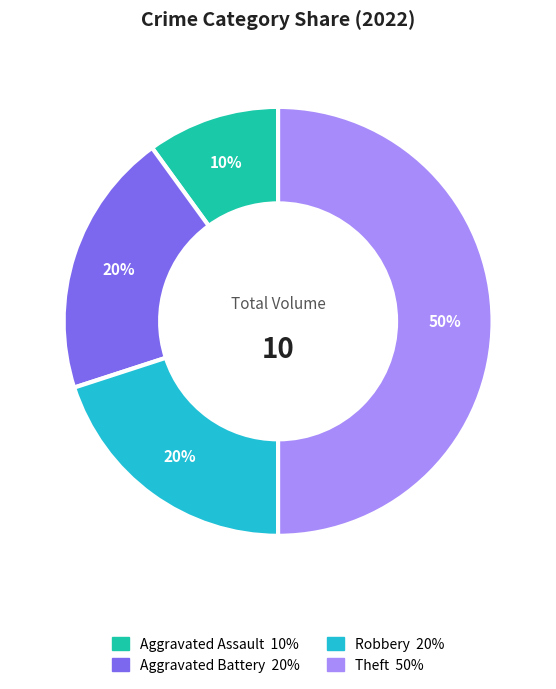

To the nearest percent, what is the average slice percentage?

25%